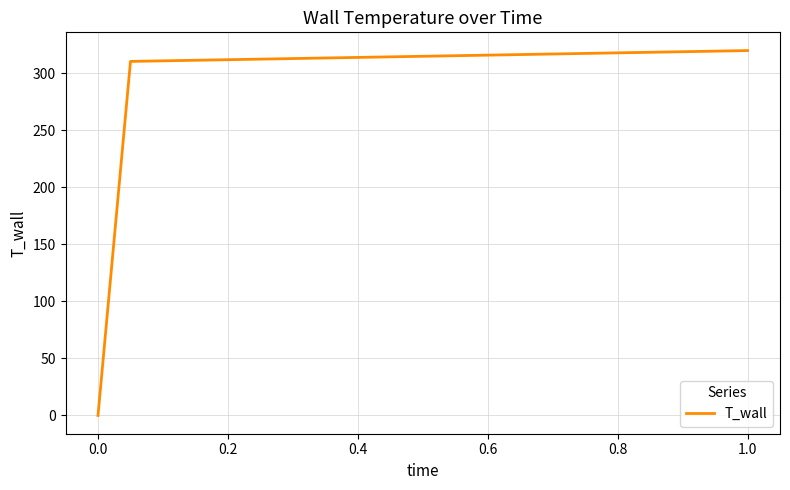

What is the maximum value shown in the chart?

320.0